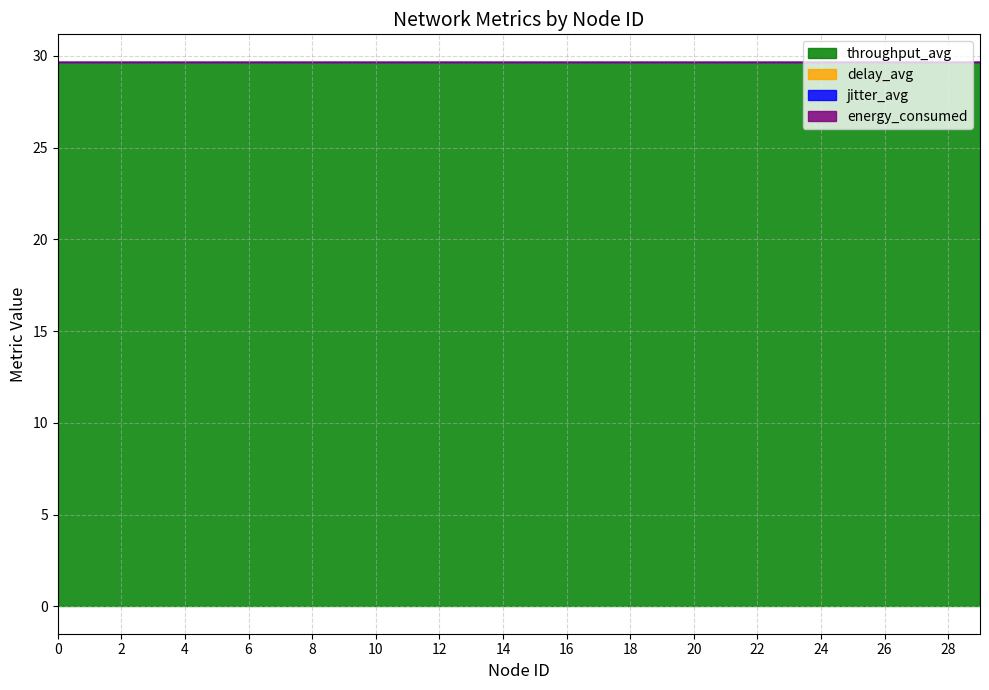

What is the greatest value displayed?

29.6